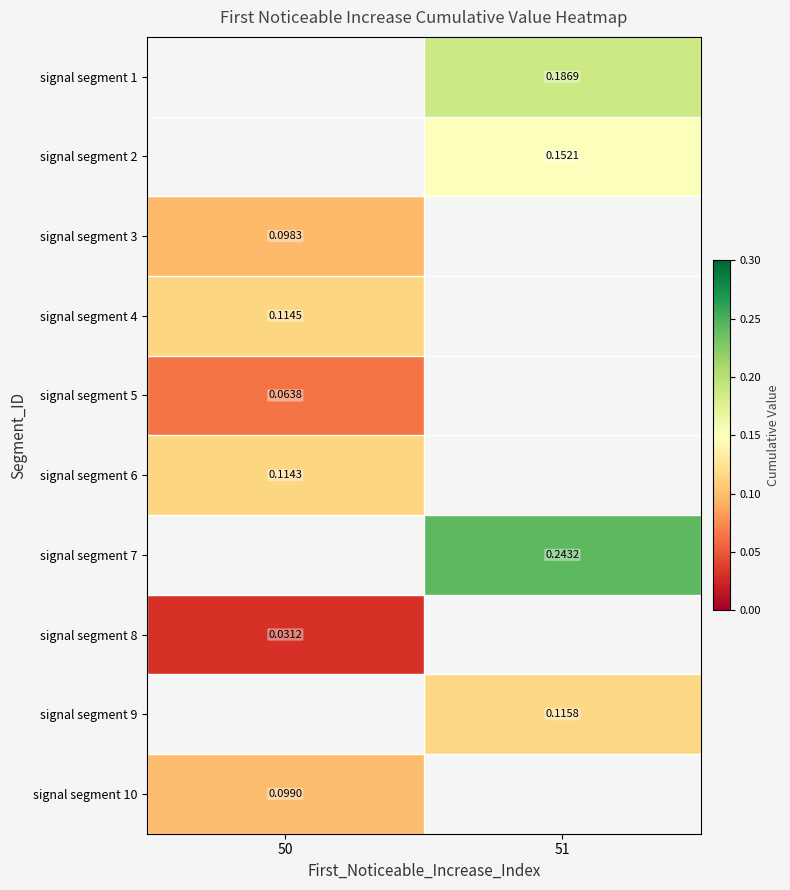

Is the value of signal segment 10 at 50 greater than the value of signal segment 2 at 51?

No